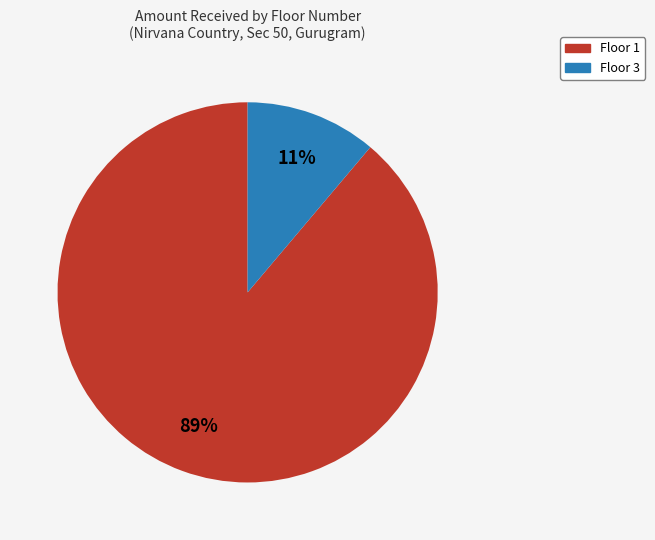

Does any single category account for the majority?

Yes